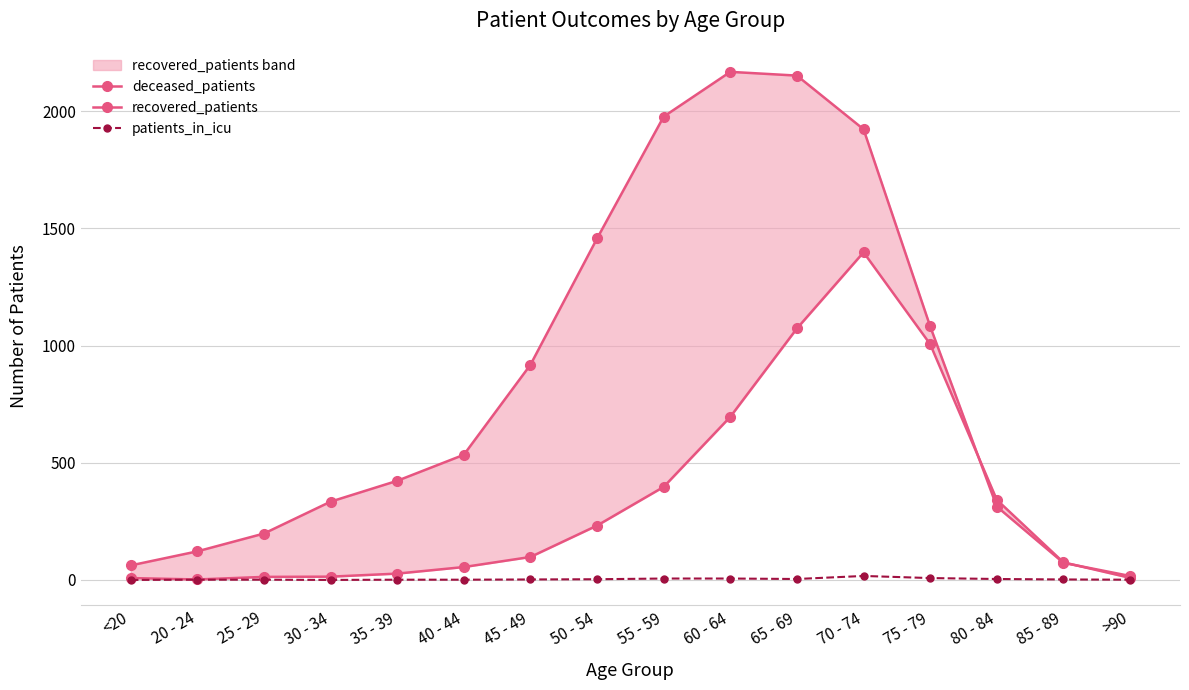

Which has a higher value, 85 - 89 or 30 - 34?

85 - 89